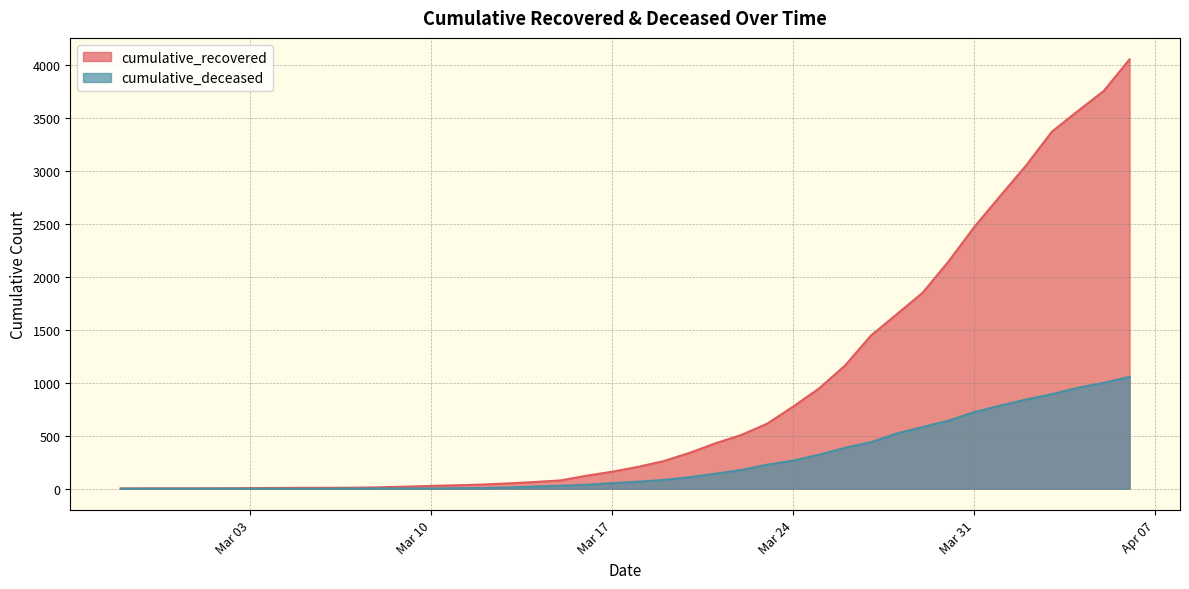

List the series in order of their peak value, highest first.

cumulative_recovered, cumulative_deceased